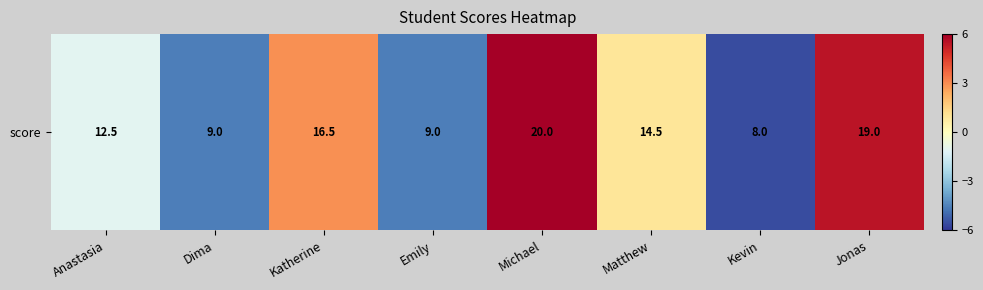

Which has a higher value, Anastasia or Matthew?

Matthew